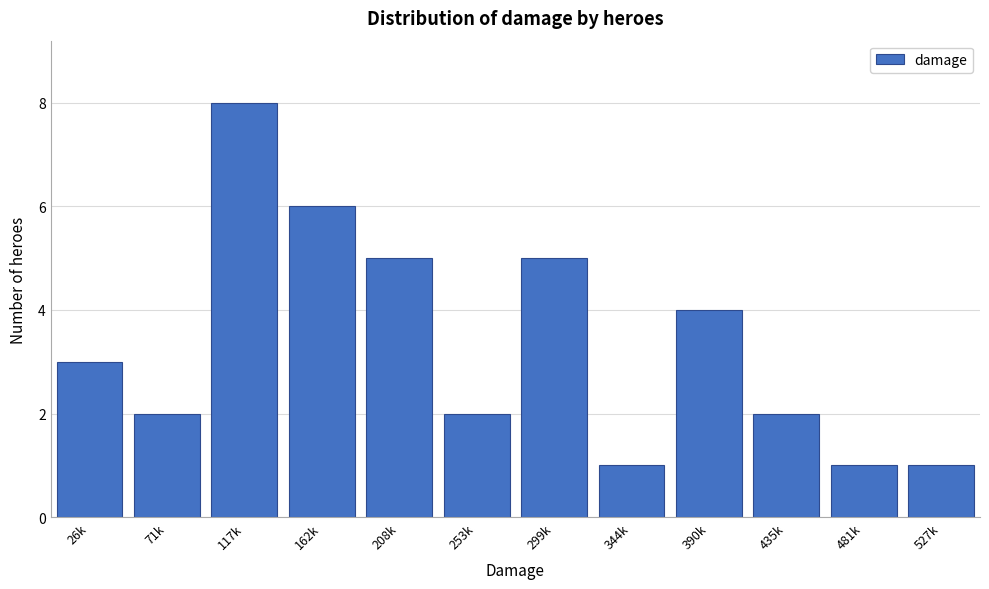

Reading left to right, extract all data points from this chart.

3	2	8	6	5	2	5	1	4	2	1	1